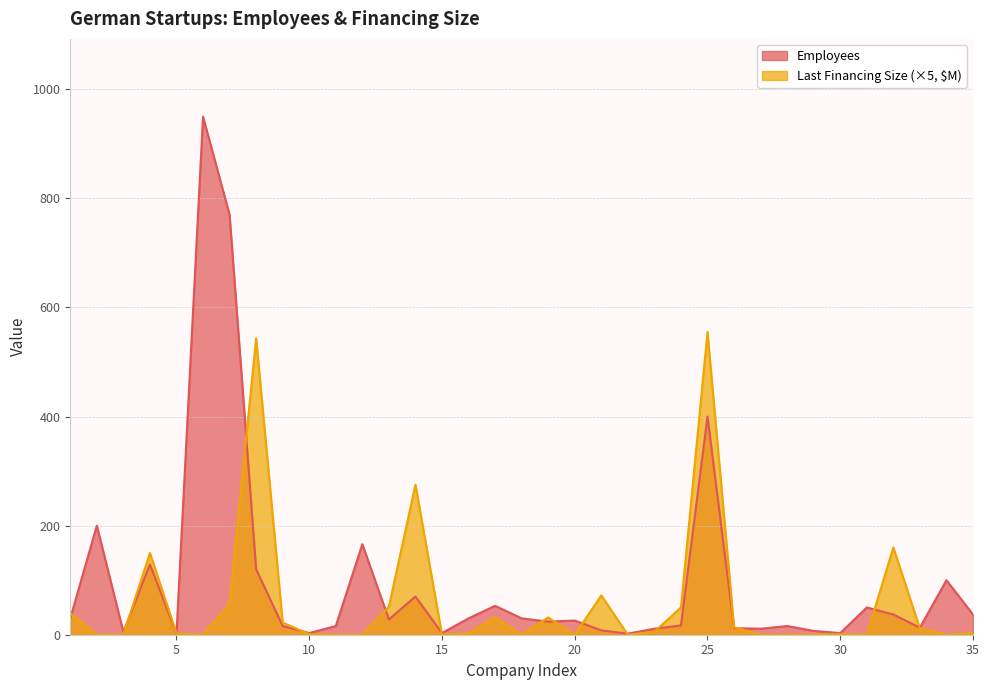

Is the value of Last Financing Size at 8 greater than the value of Employees at 3?

Yes